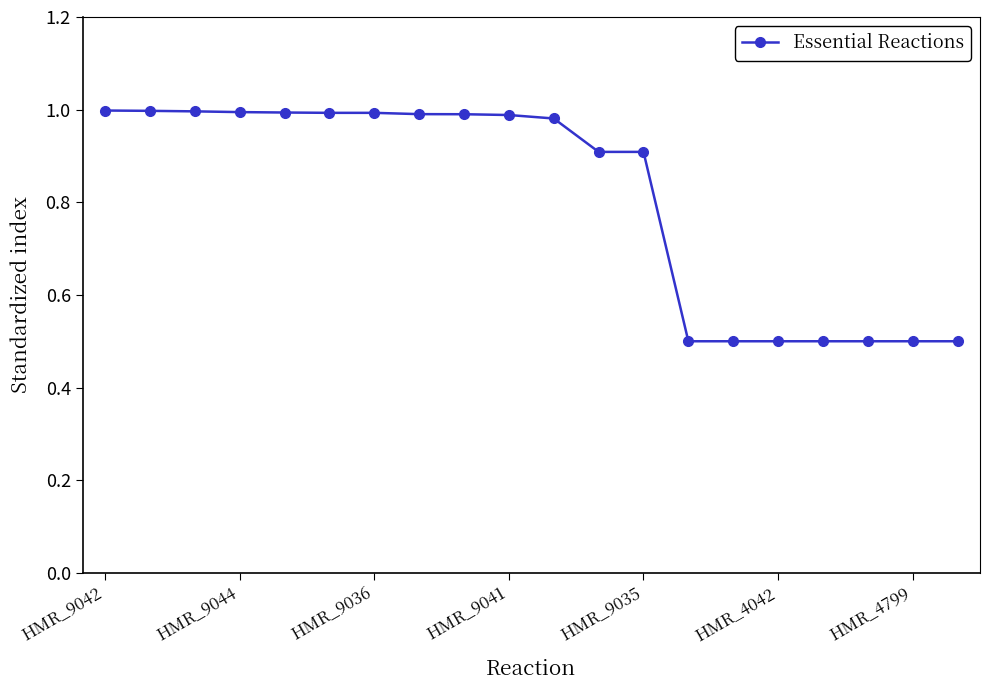

What is the value of the 19th point from the left?

0.5